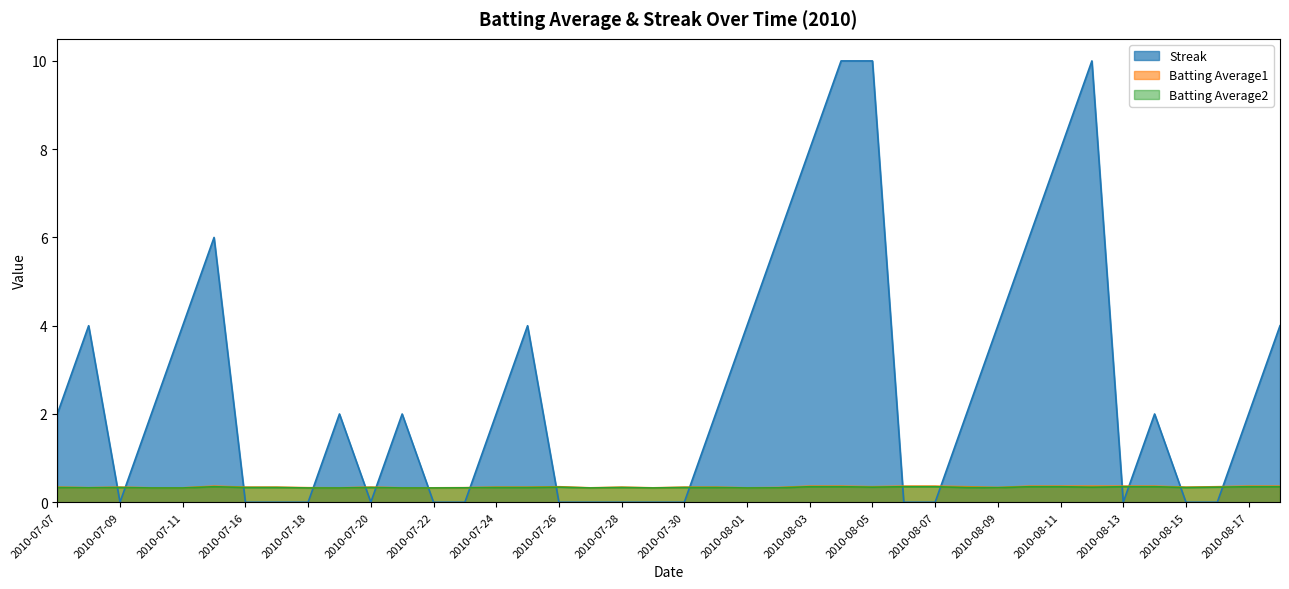

Between which two adjacent categories do Batting Average1 and Streak first intersect?

2010-07-08 and 2010-07-09